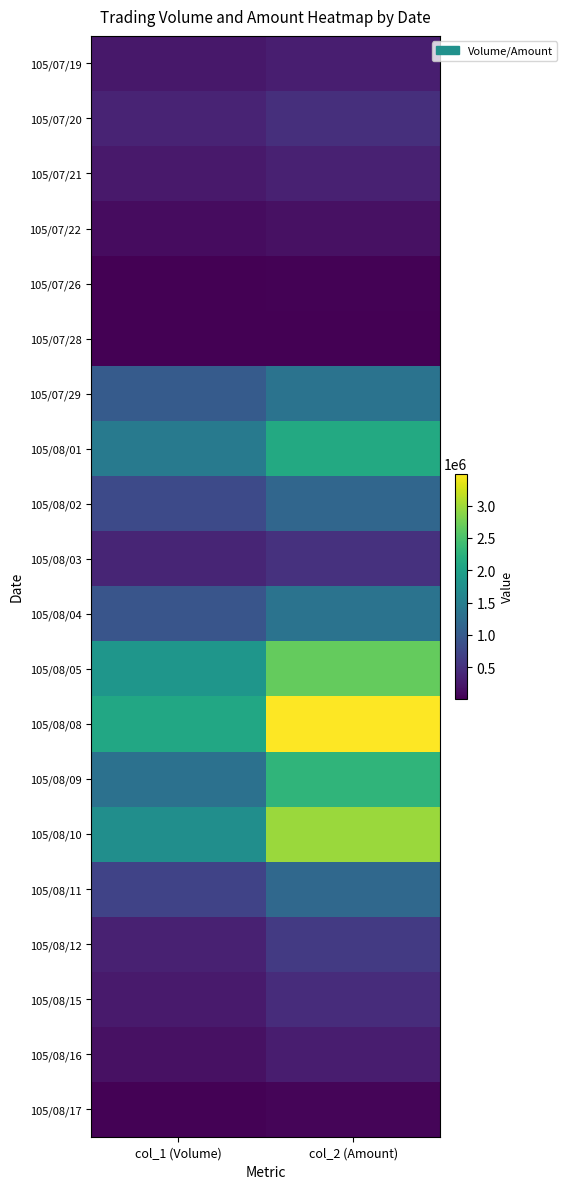

Which series has the largest range (max minus min)?

105/08/08